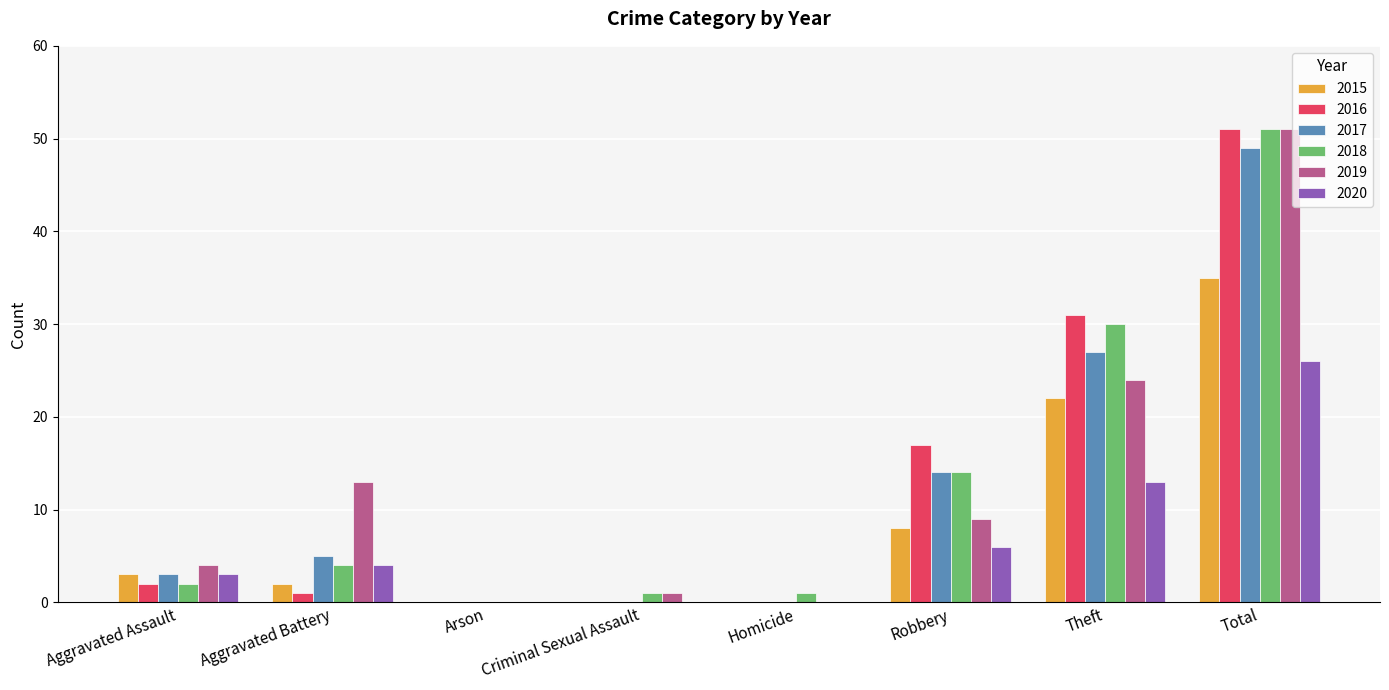

What is the total value across all series at Aggravated Battery?

29